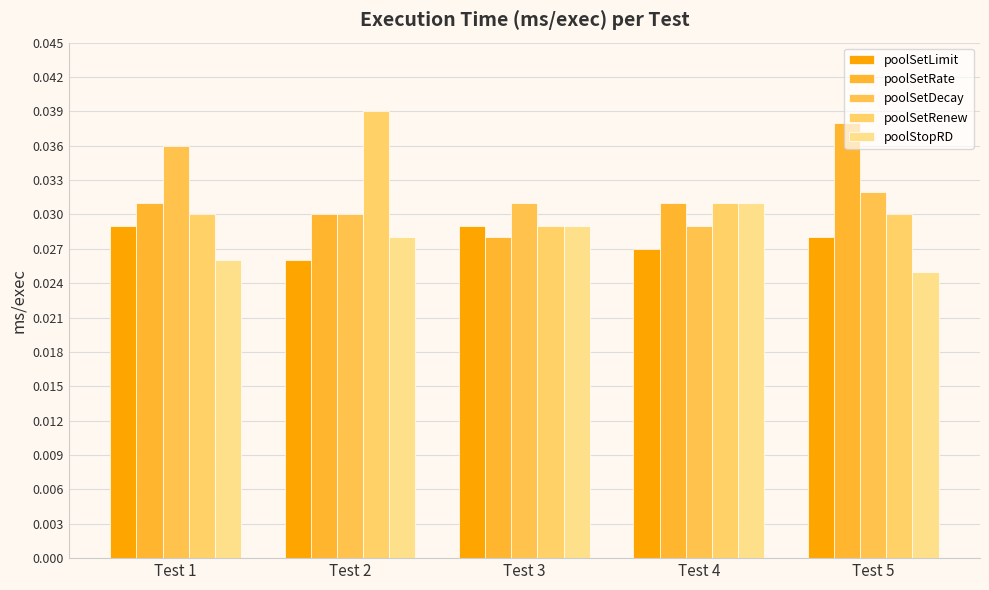

Which series has the widest spread of values?

poolSetRate